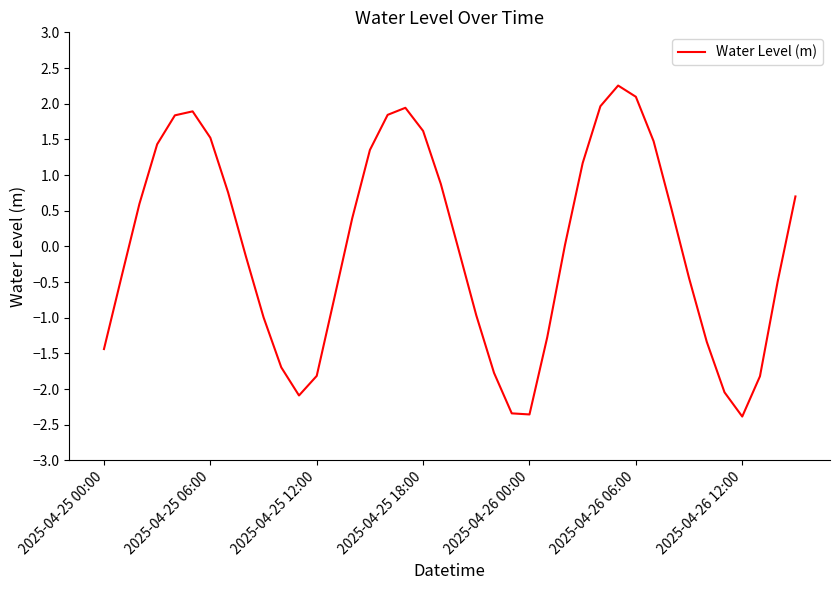

What is the difference between the maximum and minimum values?

4.6